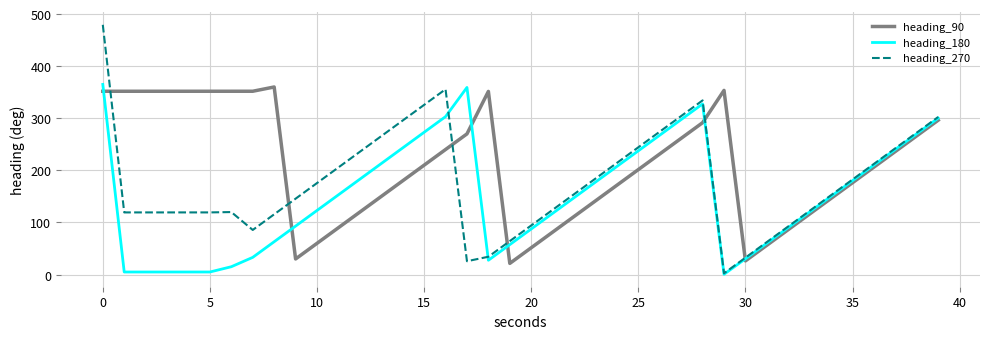

List the series in order of their overall mean, highest first.

heading_90, heading_270, heading_180